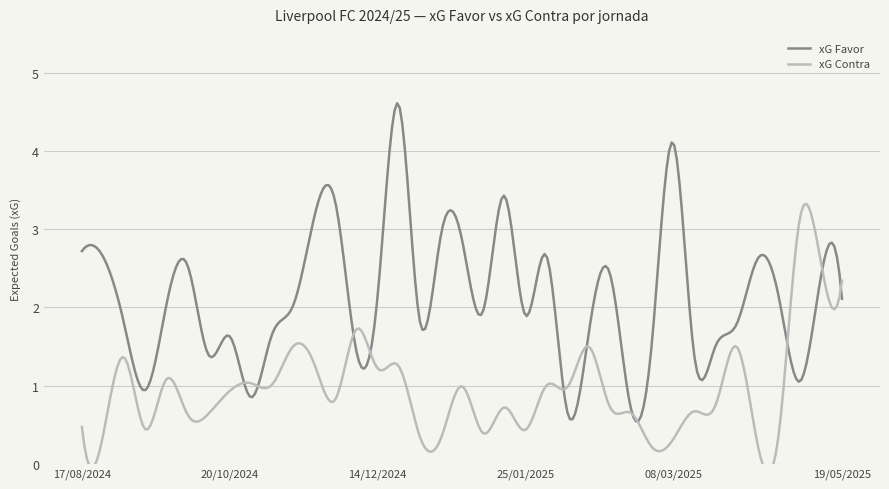

At which category does the chart reach its peak across all series?

22/12/2024